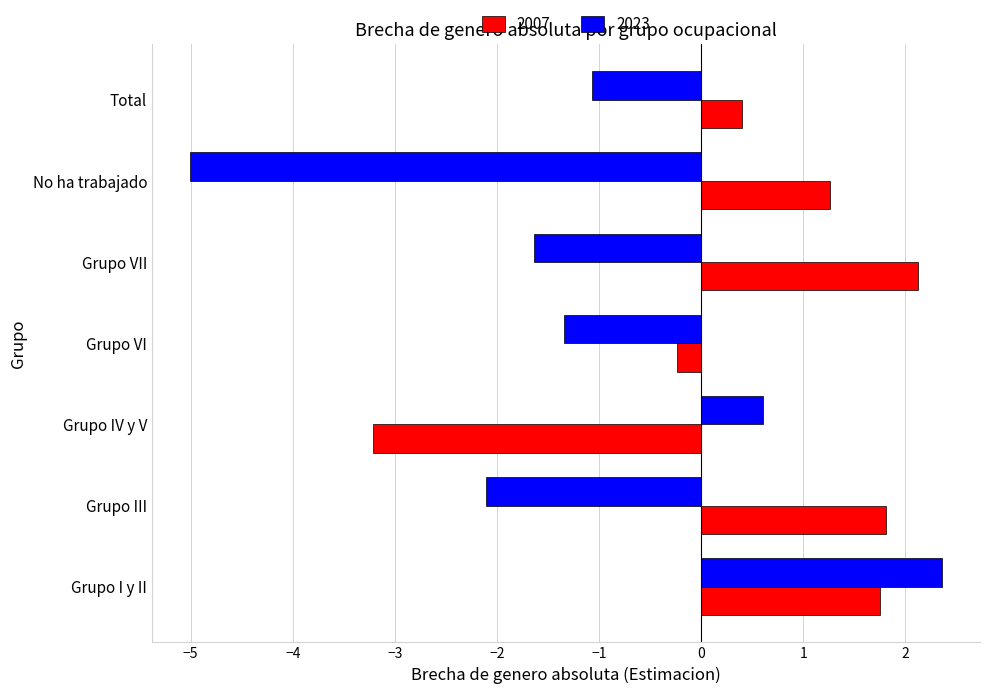

What is the total value across all series at Grupo IV y V?

-2.6